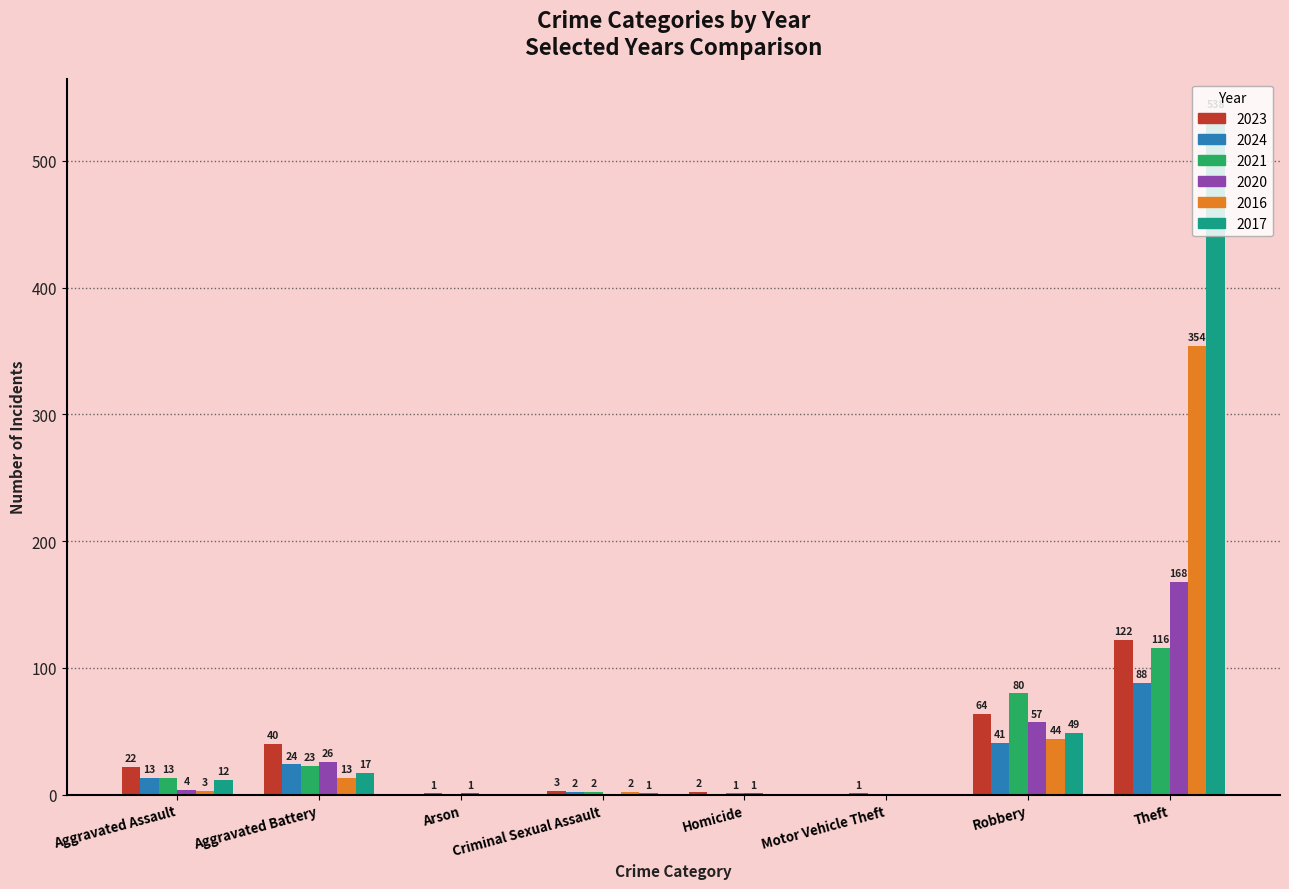

How many values in 2021 are above zero?

6